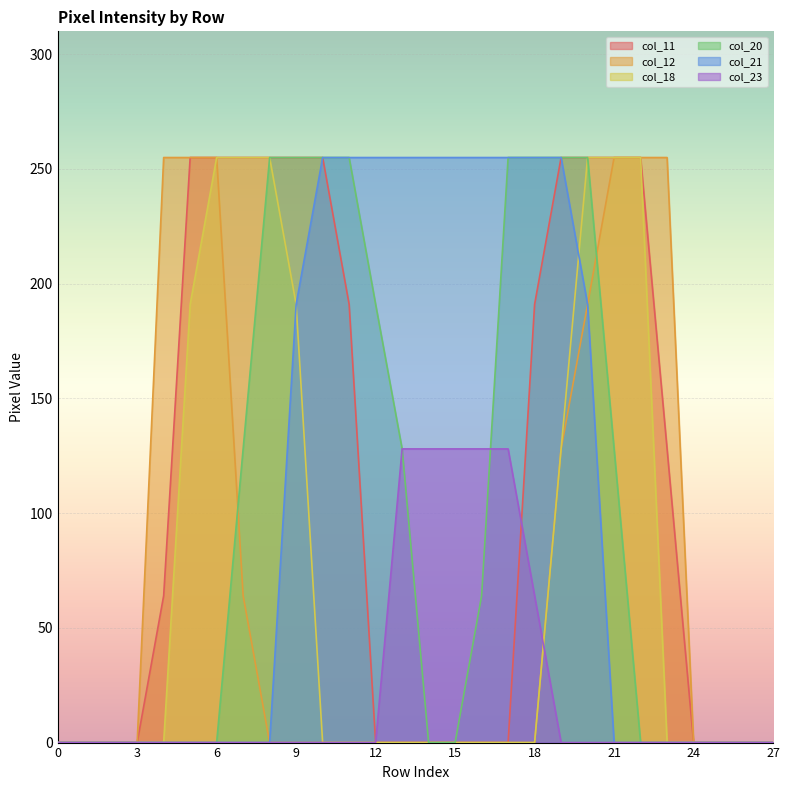

What is the difference between the highest and lowest values at 20?

255